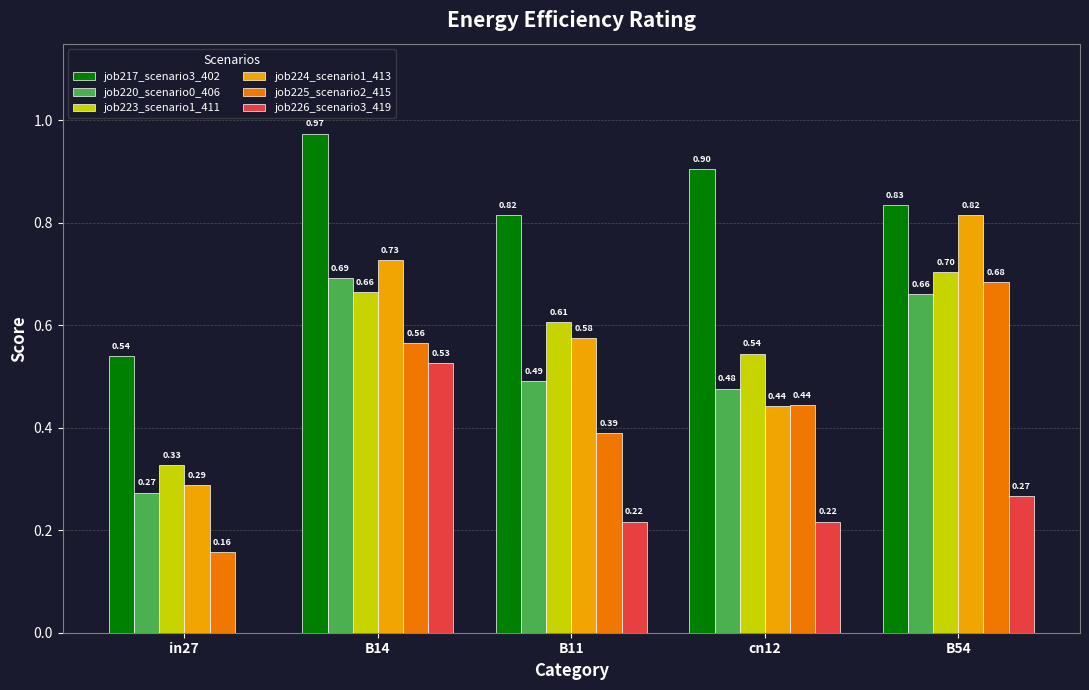

True or false: job217_scenario3_402 has a value of 0.5 at B14.

False